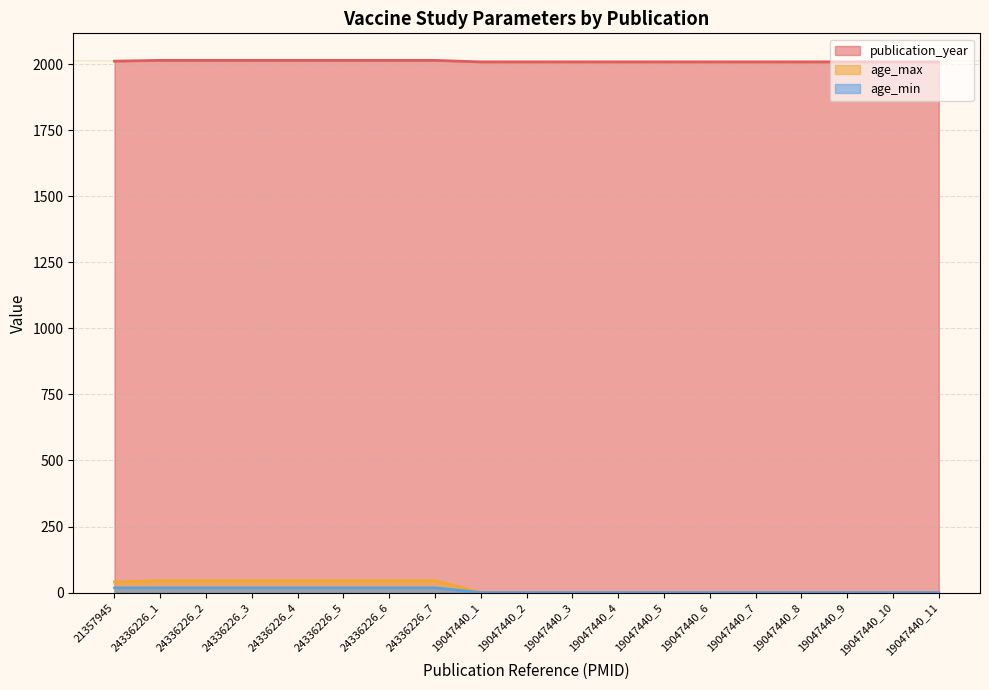

The publication_year series shows 2008 at 19047440_6. True or false?

True